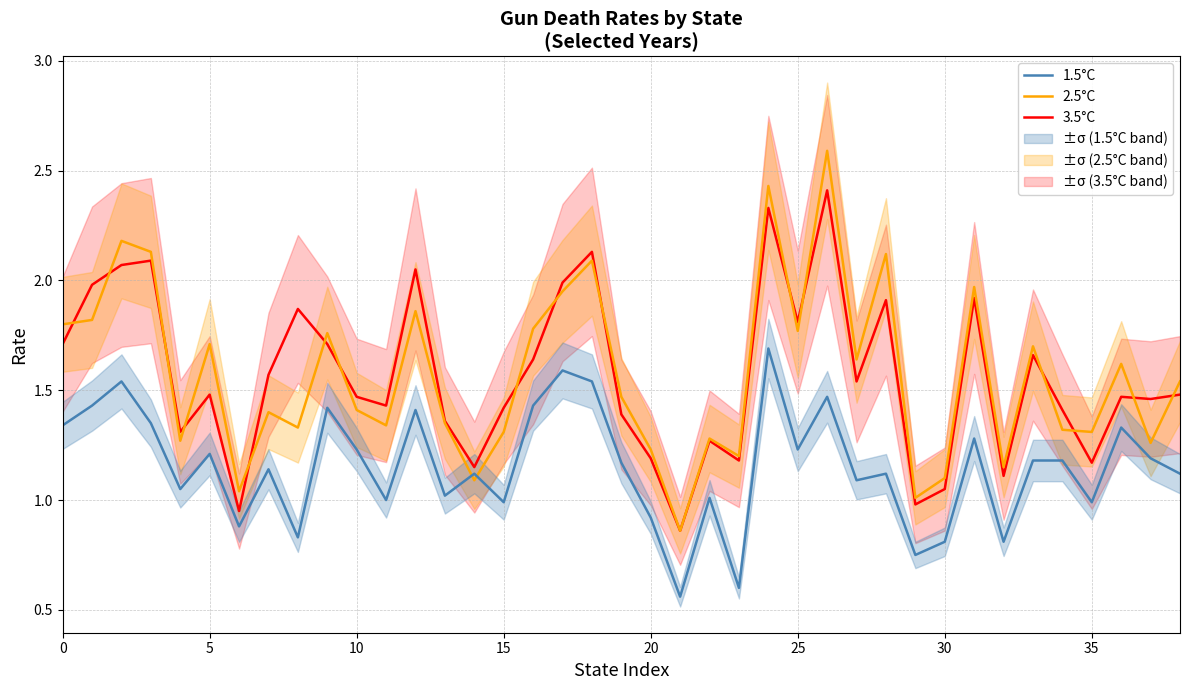

Reading left to right, extract all data points from this chart.

3.5°C: 1.7	2.0	2.1	2.1	1.3	1.5	0.9	1.6	1.9	1.7	1.5	1.4	2.0	1.4	1.1	1.4	1.6	2.0	2.1	1.4	1.2	0.9	1.3	1.2	2.3	1.8	2.4	1.5	1.9	1.0	1.1	1.9	1.1	1.7	1.4	1.2	1.5	1.5	1.5
2.5°C: 1.8	1.8	2.2	2.1	1.3	1.7	1.0	1.4	1.3	1.8	1.4	1.3	1.9	1.4	1.1	1.3	1.8	1.9	2.1	1.5	1.2	0.9	1.3	1.2	2.4	1.8	2.6	1.6	2.1	1.0	1.1	2.0	1.1	1.7	1.3	1.3	1.6	1.3	1.5
1.5°C: 1.3	1.4	1.5	1.4	1.1	1.2	0.9	1.1	0.8	1.4	1.2	1.0	1.4	1.0	1.1	1.0	1.4	1.6	1.5	1.2	0.9	0.6	1.0	0.6	1.7	1.2	1.5	1.1	1.1	0.8	0.8	1.3	0.8	1.2	1.2	1.0	1.3	1.2	1.1